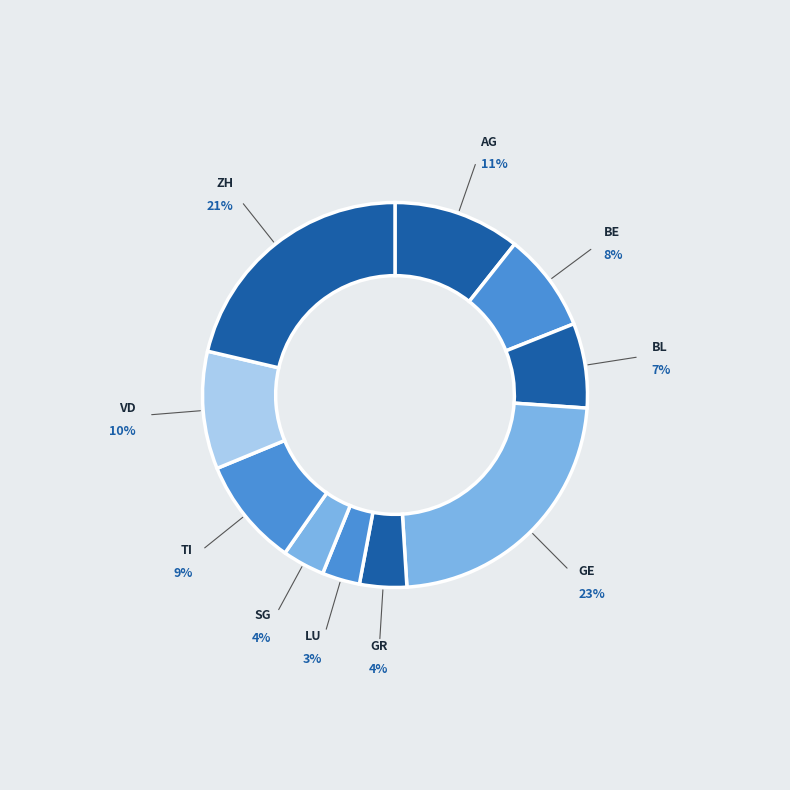

True or false: BE accounts for 17% of the total.

False